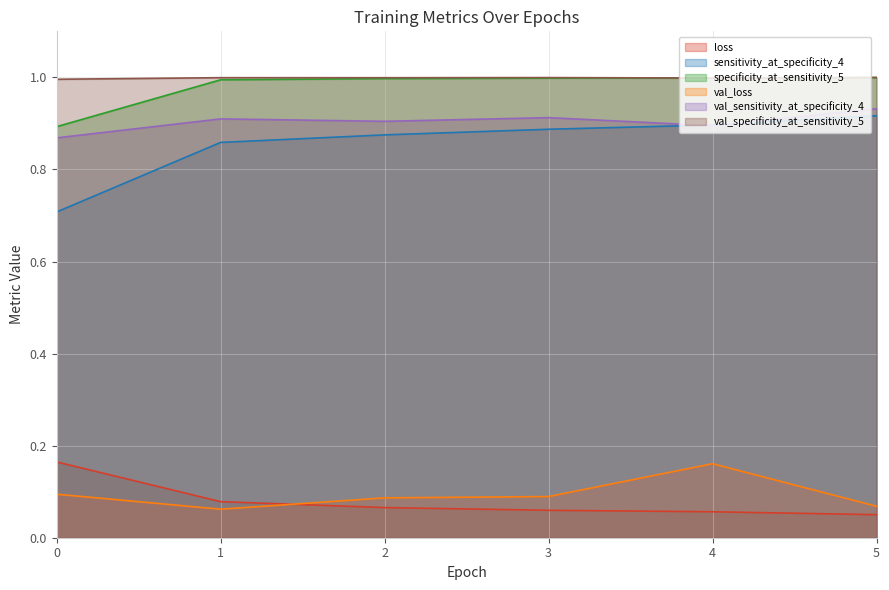

True or false: val_loss and val_sensitivity_at_specificity_4 cross at least once.

False